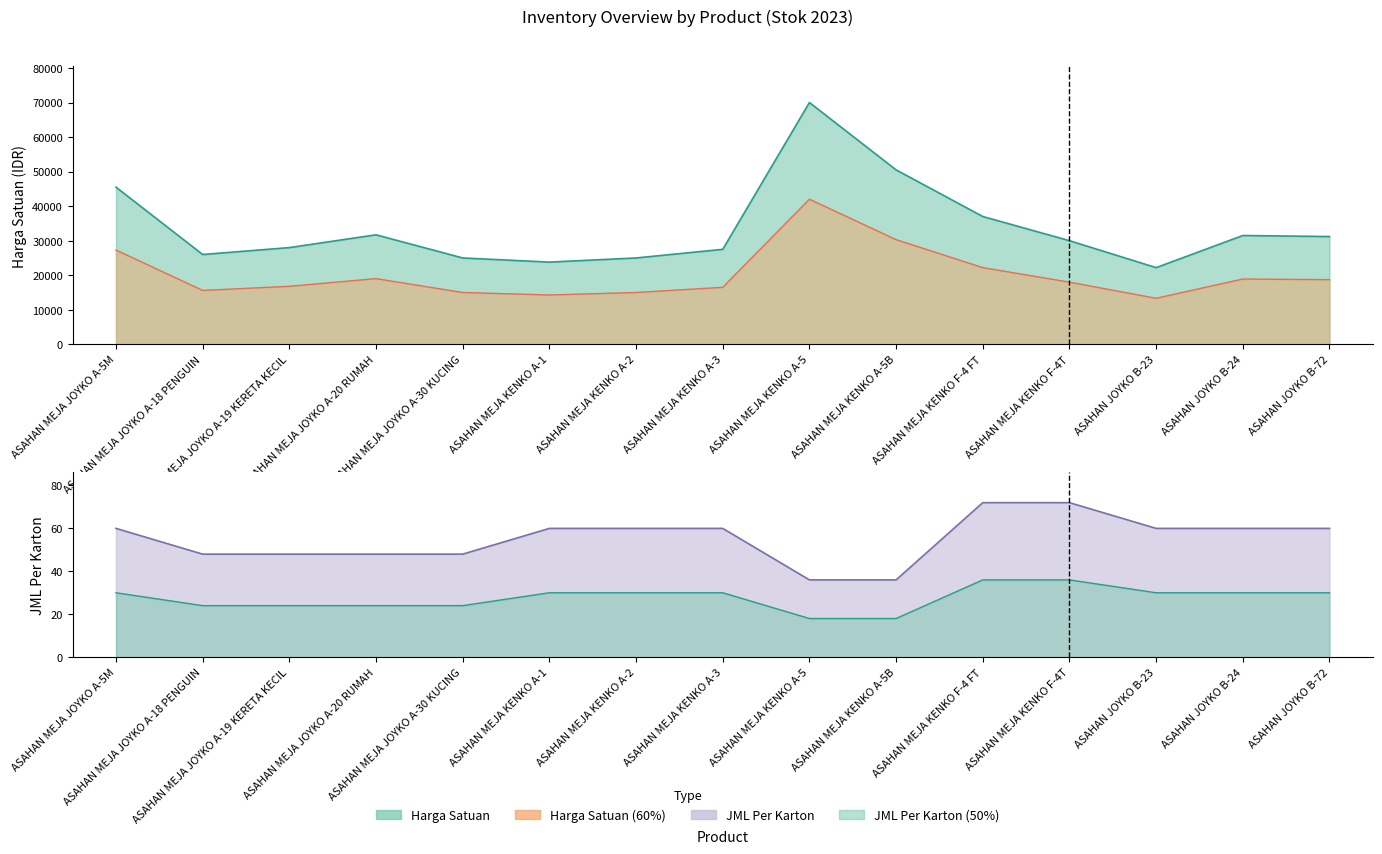

At how many categories does at least one series exceed 8134?

15